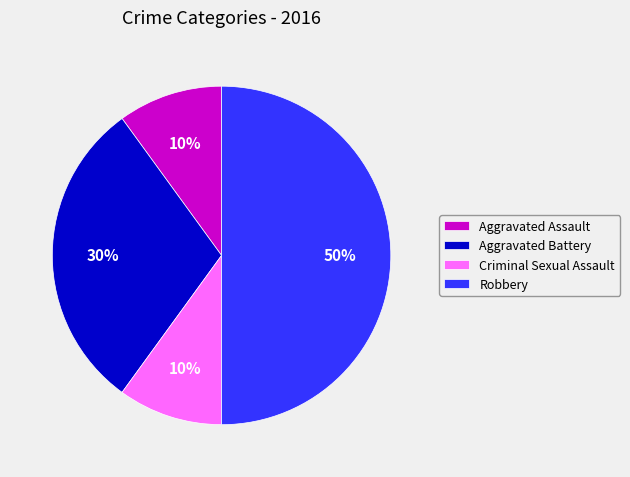

Approximately how many times larger is the value at Aggravated Assault compared to Aggravated Battery?

0.3